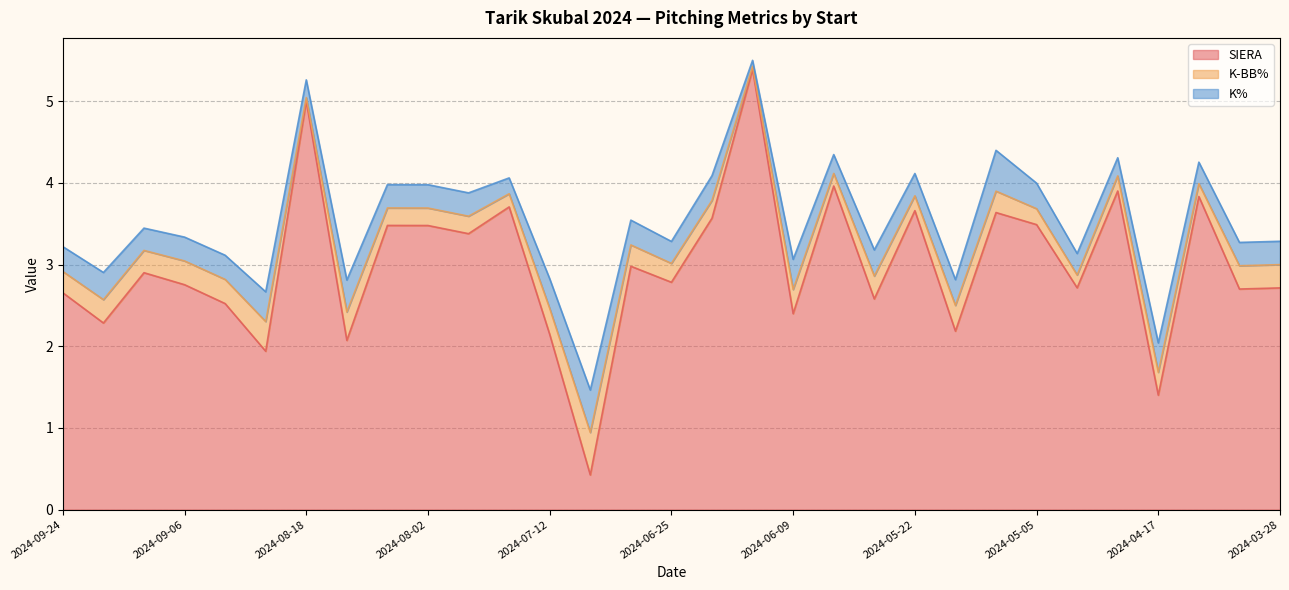

What is the label of the 14th point from the right?

2024-06-14